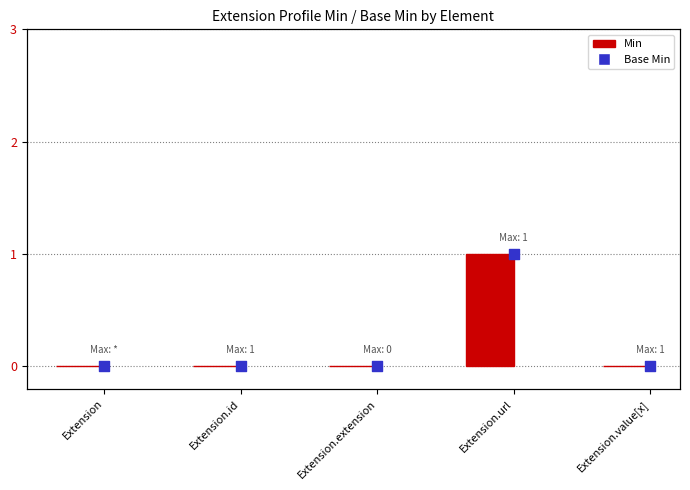

Is the value of Base Min at Extension greater than the value of Min at Extension.extension?

No